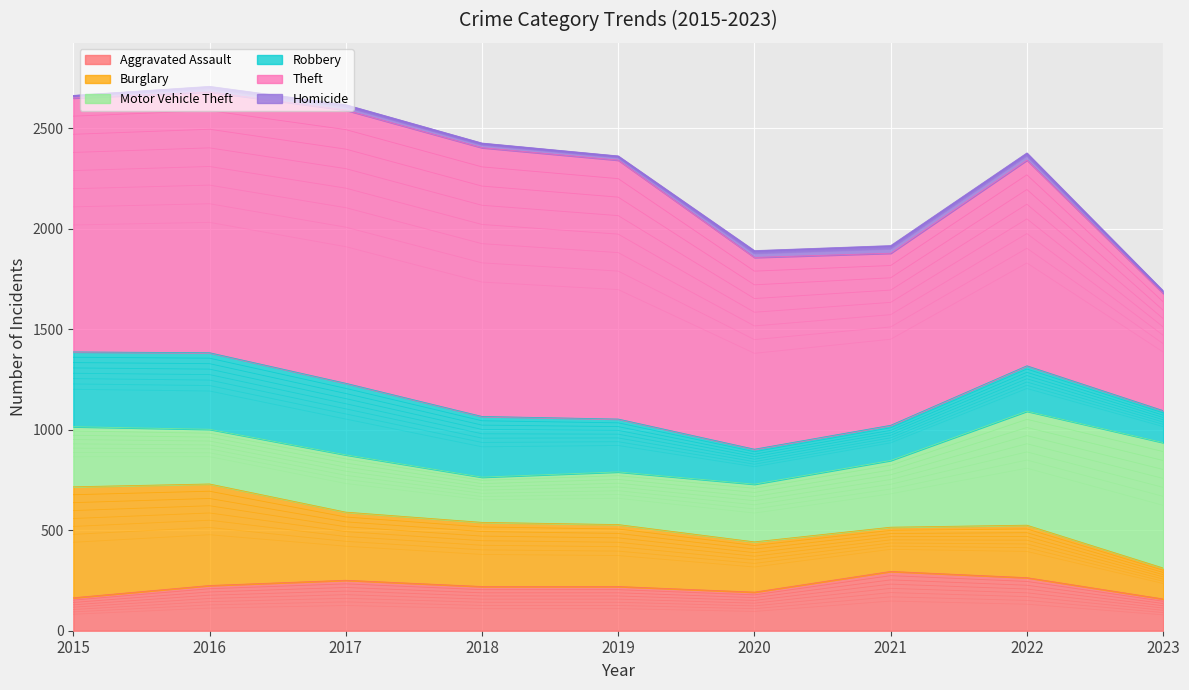

Between 2019 and 2021, which series saw the biggest shift?

Theft